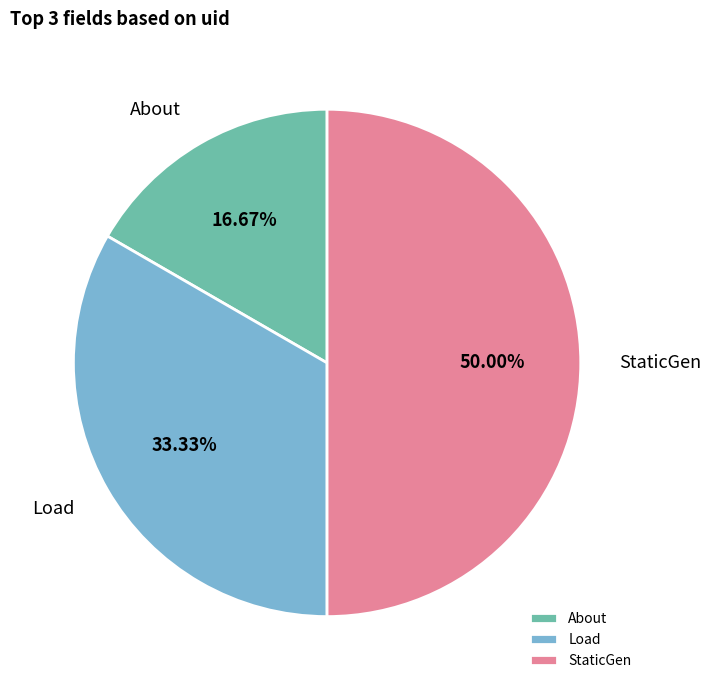

Between About and Load, which is larger?

Load